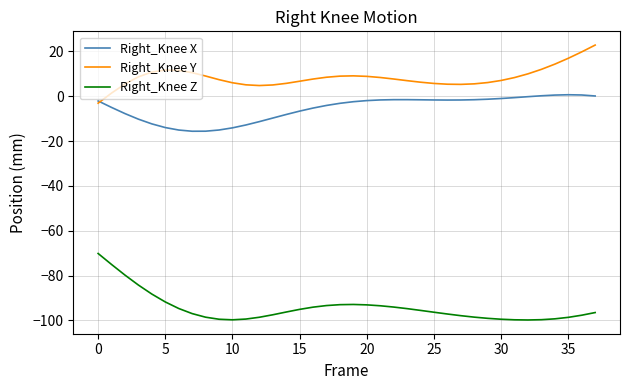

How many lines are shown in the chart?

3